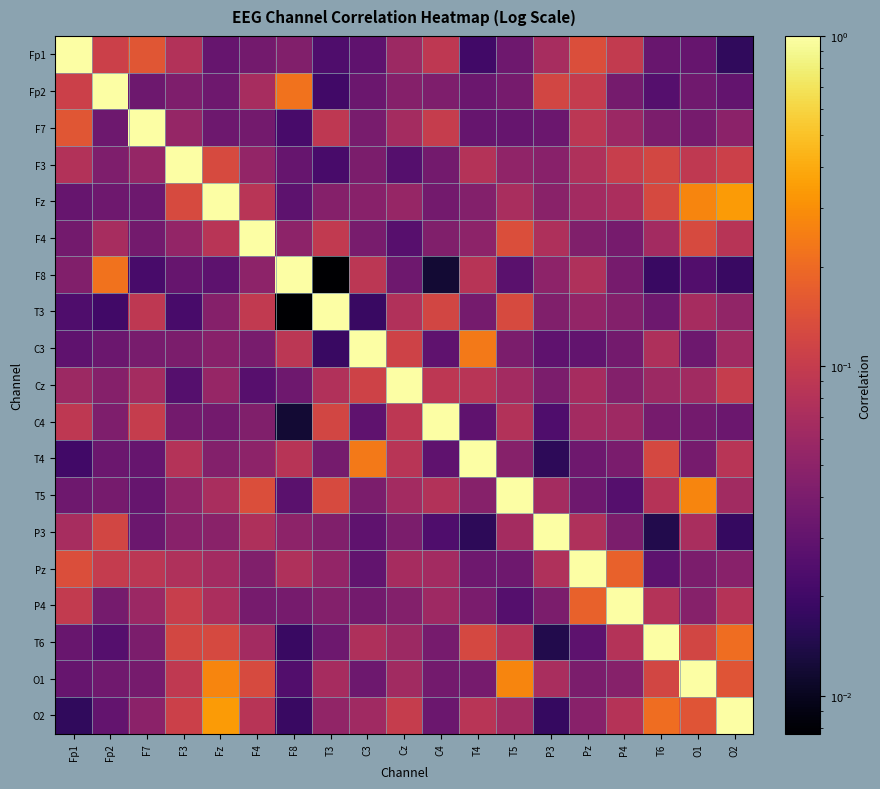

Reading left to right, extract all data points from this chart.

Fp1: Fp1=1.0	Fp2=0.1	F7=0.2	F3=0.1	Fz=0.0	F4=0.0	F8=0.0	T3=0.0	C3=0.0	Cz=0.1	C4=0.1	T4=0.0	T5=0.0	P3=0.1	Pz=0.1	P4=0.1	T6=0.0	O1=0.0	O2=0.0
Fp2: Fp1=0.1	Fp2=1.0	F7=0.0	F3=0.0	Fz=0.0	F4=0.1	F8=0.2	T3=0.0	C3=0.0	Cz=0.0	C4=0.0	T4=0.0	T5=0.0	P3=0.1	Pz=0.1	P4=0.0	T6=0.0	O1=0.0	O2=0.0
F7: Fp1=0.2	Fp2=0.0	F7=1.0	F3=0.1	Fz=0.0	F4=0.0	F8=0.0	T3=0.1	C3=0.0	Cz=0.1	C4=0.1	T4=0.0	T5=0.0	P3=0.0	Pz=0.1	P4=0.1	T6=0.0	O1=0.0	O2=0.0
F3: Fp1=0.1	Fp2=0.0	F7=0.1	F3=1.0	Fz=0.1	F4=0.1	F8=0.0	T3=0.0	C3=0.0	Cz=0.0	C4=0.0	T4=0.1	T5=0.1	P3=0.0	Pz=0.1	P4=0.1	T6=0.1	O1=0.1	O2=0.1
Fz: Fp1=0.0	Fp2=0.0	F7=0.0	F3=0.1	Fz=1.0	F4=0.1	F8=0.0	T3=0.0	C3=0.0	Cz=0.1	C4=0.0	T4=0.0	T5=0.1	P3=0.0	Pz=0.1	P4=0.1	T6=0.1	O1=0.3	O2=0.3
F4: Fp1=0.0	Fp2=0.1	F7=0.0	F3=0.1	Fz=0.1	F4=1.0	F8=0.1	T3=0.1	C3=0.0	Cz=0.0	C4=0.0	T4=0.1	T5=0.1	P3=0.1	Pz=0.0	P4=0.0	T6=0.1	O1=0.1	O2=0.1
F8: Fp1=0.0	Fp2=0.2	F7=0.0	F3=0.0	Fz=0.0	F4=0.1	F8=1.0	T3=0.0	C3=0.1	Cz=0.0	C4=0.0	T4=0.1	T5=0.0	P3=0.1	Pz=0.1	P4=0.0	T6=0.0	O1=0.0	O2=0.0
T3: Fp1=0.0	Fp2=0.0	F7=0.1	F3=0.0	Fz=0.0	F4=0.1	F8=0.0	T3=1.0	C3=0.0	Cz=0.1	C4=0.1	T4=0.0	T5=0.1	P3=0.0	Pz=0.1	P4=0.0	T6=0.0	O1=0.1	O2=0.1
C3: Fp1=0.0	Fp2=0.0	F7=0.0	F3=0.0	Fz=0.0	F4=0.0	F8=0.1	T3=0.0	C3=1.0	Cz=0.1	C4=0.0	T4=0.2	T5=0.0	P3=0.0	Pz=0.0	P4=0.0	T6=0.1	O1=0.0	O2=0.1
Cz: Fp1=0.1	Fp2=0.0	F7=0.1	F3=0.0	Fz=0.1	F4=0.0	F8=0.0	T3=0.1	C3=0.1	Cz=1.0	C4=0.1	T4=0.1	T5=0.1	P3=0.0	Pz=0.1	P4=0.0	T6=0.1	O1=0.1	O2=0.1
C4: Fp1=0.1	Fp2=0.0	F7=0.1	F3=0.0	Fz=0.0	F4=0.0	F8=0.0	T3=0.1	C3=0.0	Cz=0.1	C4=1.0	T4=0.0	T5=0.1	P3=0.0	Pz=0.1	P4=0.1	T6=0.0	O1=0.0	O2=0.0
T4: Fp1=0.0	Fp2=0.0	F7=0.0	F3=0.1	Fz=0.0	F4=0.1	F8=0.1	T3=0.0	C3=0.2	Cz=0.1	C4=0.0	T4=1.0	T5=0.0	P3=0.0	Pz=0.0	P4=0.0	T6=0.1	O1=0.0	O2=0.1
T5: Fp1=0.0	Fp2=0.0	F7=0.0	F3=0.1	Fz=0.1	F4=0.1	F8=0.0	T3=0.1	C3=0.0	Cz=0.1	C4=0.1	T4=0.0	T5=1.0	P3=0.1	Pz=0.0	P4=0.0	T6=0.1	O1=0.3	O2=0.1
P3: Fp1=0.1	Fp2=0.1	F7=0.0	F3=0.0	Fz=0.0	F4=0.1	F8=0.1	T3=0.0	C3=0.0	Cz=0.0	C4=0.0	T4=0.0	T5=0.1	P3=1.0	Pz=0.1	P4=0.0	T6=0.0	O1=0.1	O2=0.0
Pz: Fp1=0.1	Fp2=0.1	F7=0.1	F3=0.1	Fz=0.1	F4=0.0	F8=0.1	T3=0.1	C3=0.0	Cz=0.1	C4=0.1	T4=0.0	T5=0.0	P3=0.1	Pz=1.0	P4=0.2	T6=0.0	O1=0.0	O2=0.0
P4: Fp1=0.1	Fp2=0.0	F7=0.1	F3=0.1	Fz=0.1	F4=0.0	F8=0.0	T3=0.0	C3=0.0	Cz=0.0	C4=0.1	T4=0.0	T5=0.0	P3=0.0	Pz=0.2	P4=1.0	T6=0.1	O1=0.0	O2=0.1
T6: Fp1=0.0	Fp2=0.0	F7=0.0	F3=0.1	Fz=0.1	F4=0.1	F8=0.0	T3=0.0	C3=0.1	Cz=0.1	C4=0.0	T4=0.1	T5=0.1	P3=0.0	Pz=0.0	P4=0.1	T6=1.0	O1=0.1	O2=0.2
O1: Fp1=0.0	Fp2=0.0	F7=0.0	F3=0.1	Fz=0.3	F4=0.1	F8=0.0	T3=0.1	C3=0.0	Cz=0.1	C4=0.0	T4=0.0	T5=0.3	P3=0.1	Pz=0.0	P4=0.0	T6=0.1	O1=1.0	O2=0.2
O2: Fp1=0.0	Fp2=0.0	F7=0.0	F3=0.1	Fz=0.3	F4=0.1	F8=0.0	T3=0.1	C3=0.1	Cz=0.1	C4=0.0	T4=0.1	T5=0.1	P3=0.0	Pz=0.0	P4=0.1	T6=0.2	O1=0.2	O2=1.0